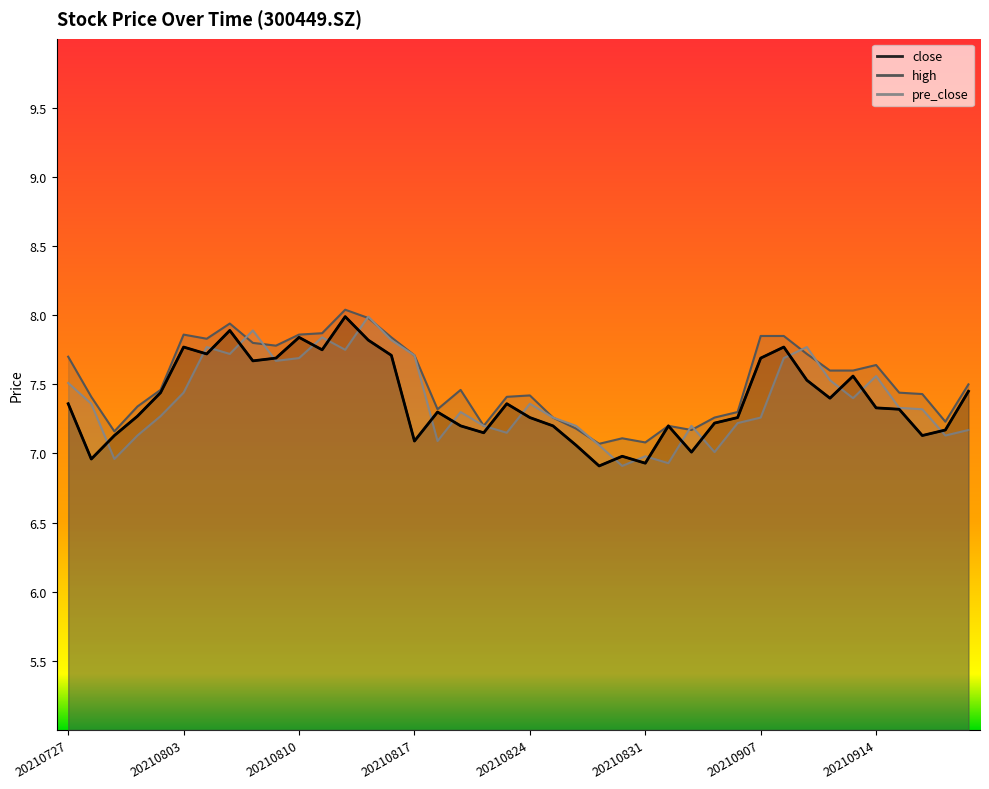

What is the highest value of the close series?

8.0